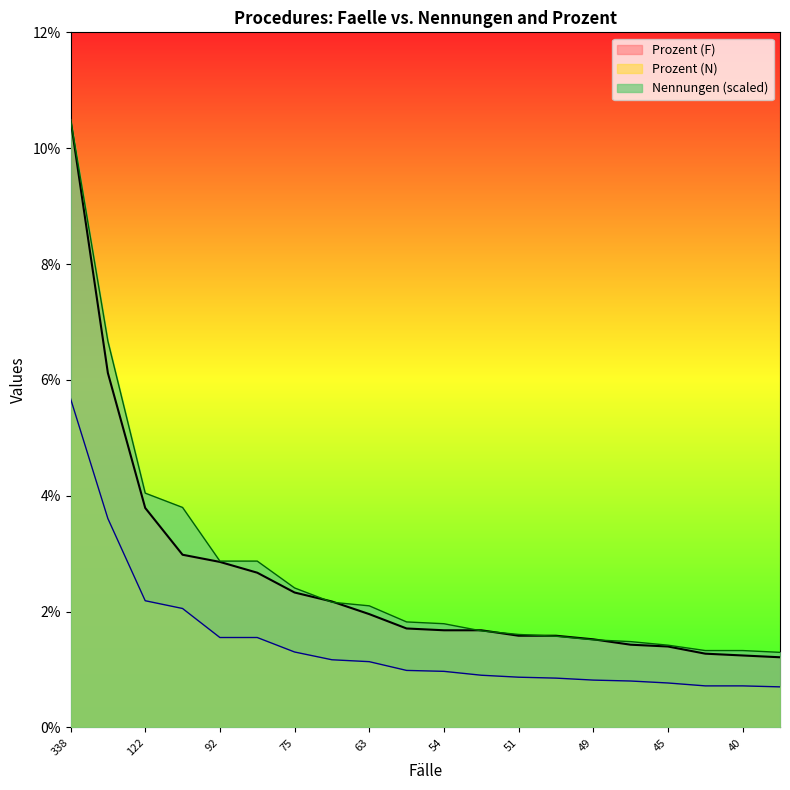

Rank the categories by Nennungen value from highest to lowest.

338, 197, 122, 96, 92, 86, 75, 70, 63, 55, 54, 54, 51, 51, 49, 46, 45, 41, 40, 39